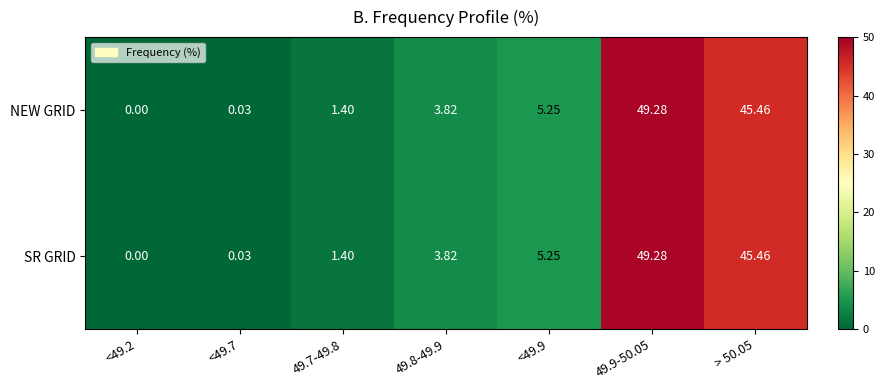

How many data points in NEW GRID are above 3?

4